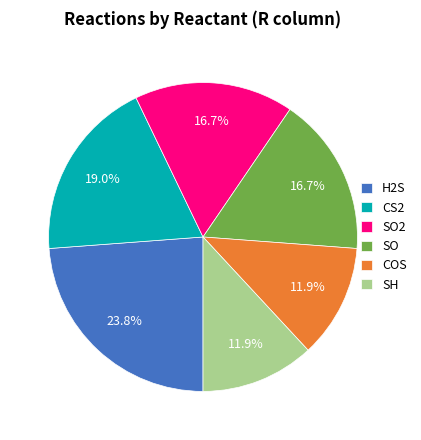

Approximately how many times larger is the value at COS compared to CS2?

0.6